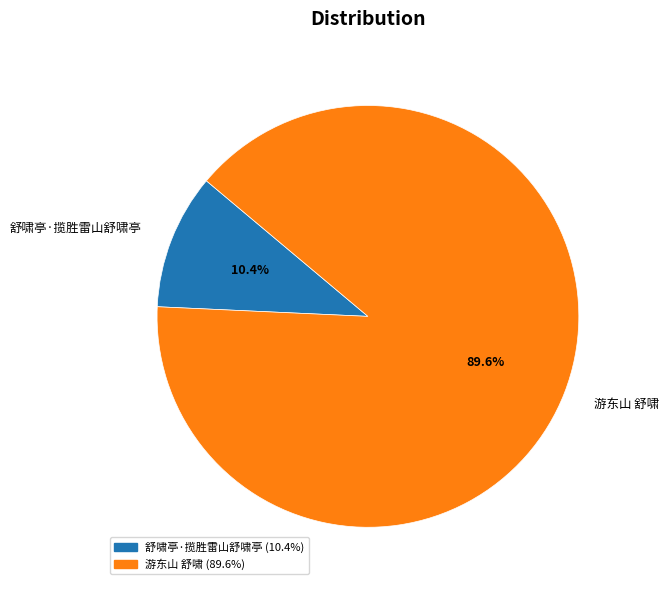

How many segments does this pie chart have?

2